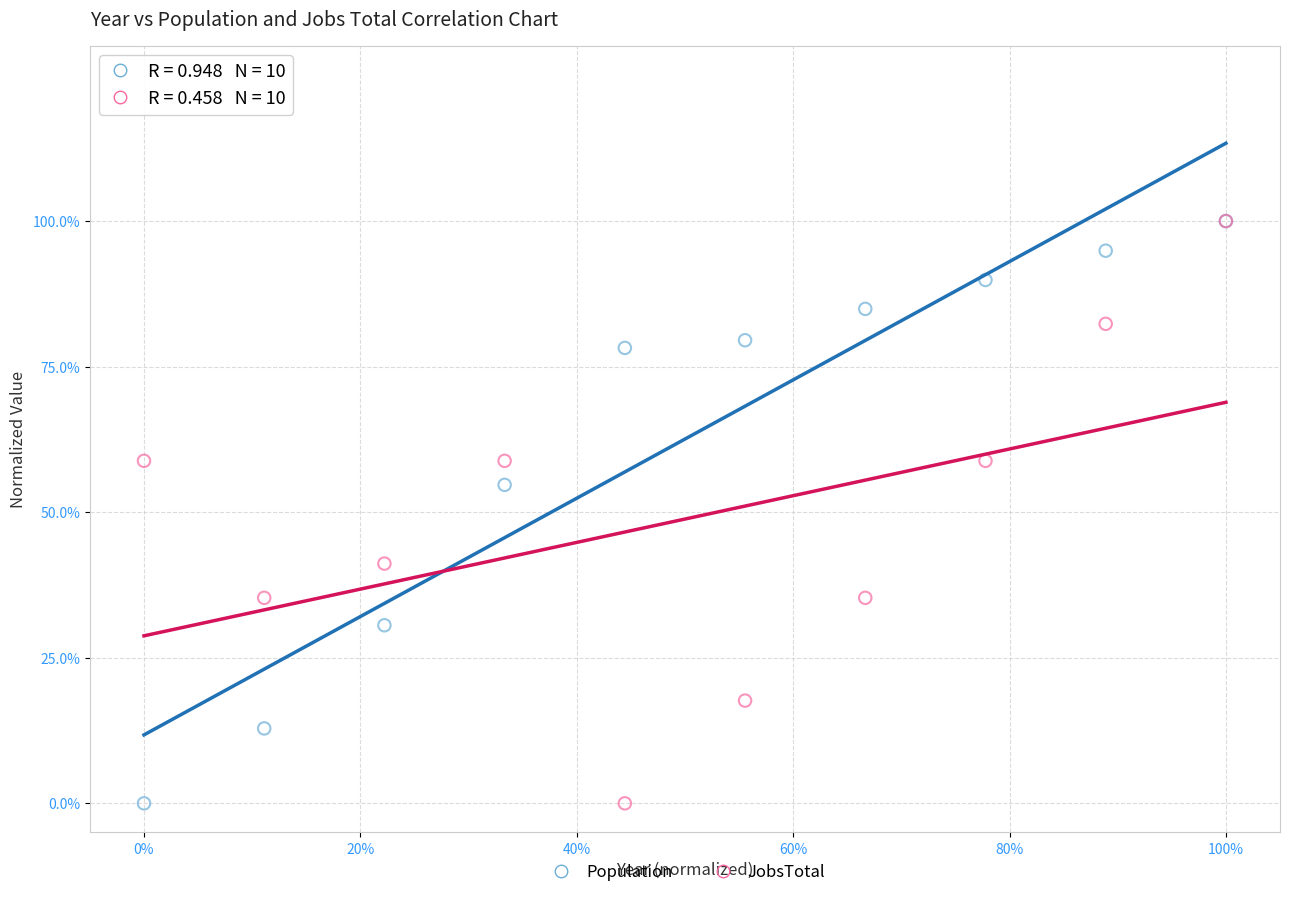

What are all the series names shown in the legend?

Population, JobsTotal